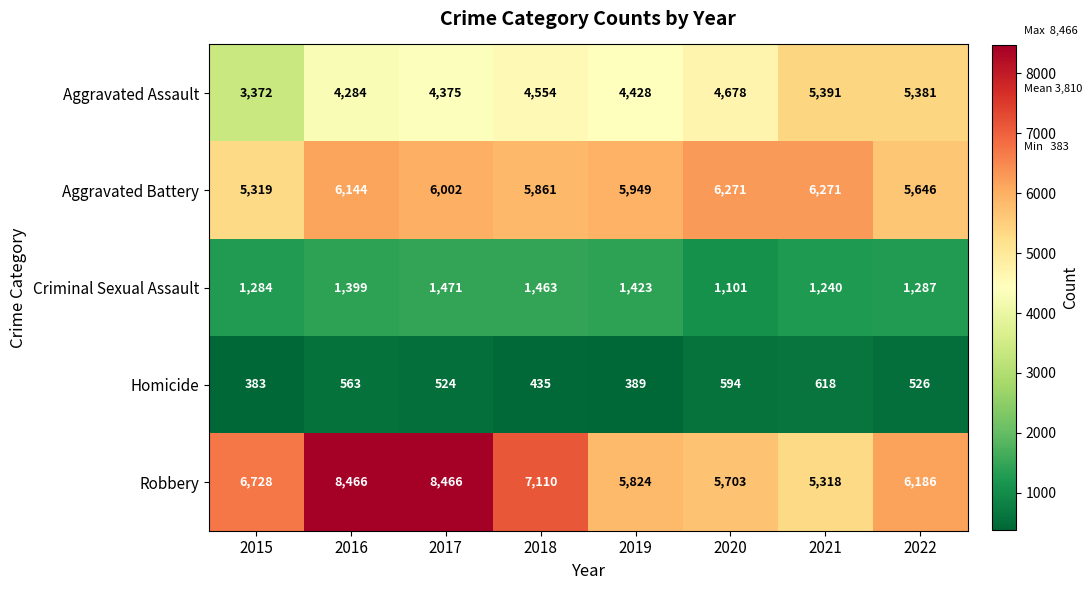

What is the difference between the maximum and second lowest values in the Robbery series?

2763